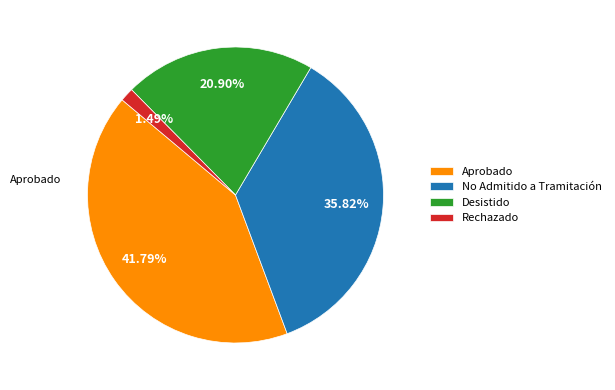

Which slice is the smallest?

Rechazado